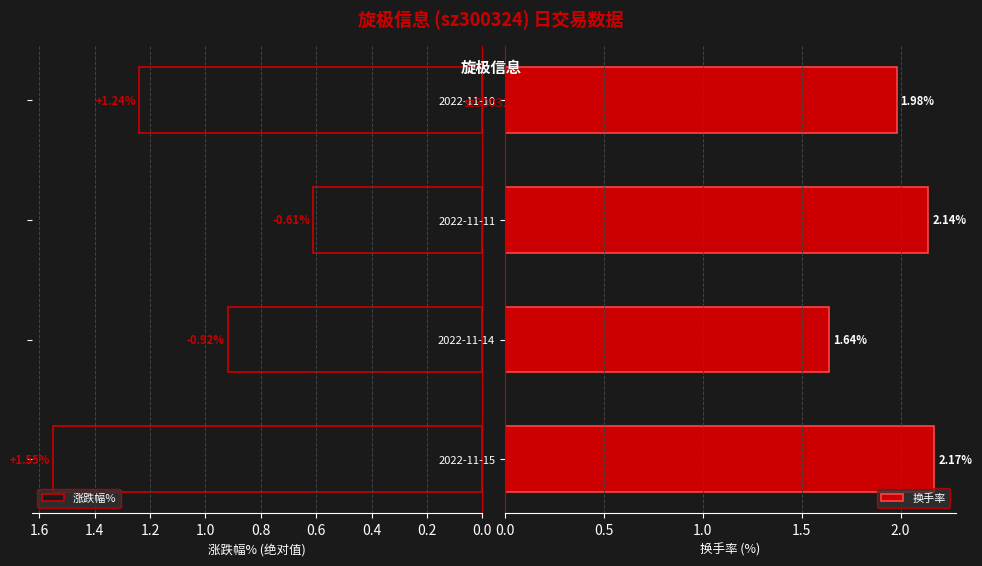

What is the value of the 涨跌幅% bar at the 2nd from the left?

0.9